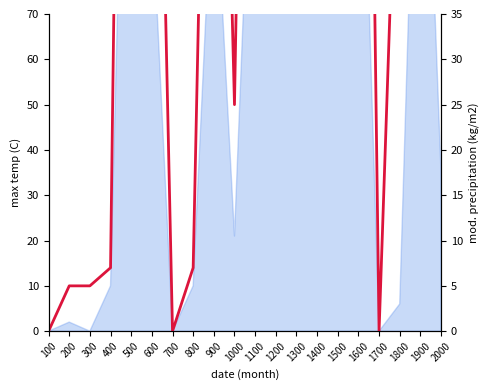

Count the number of categories in the chart.

20